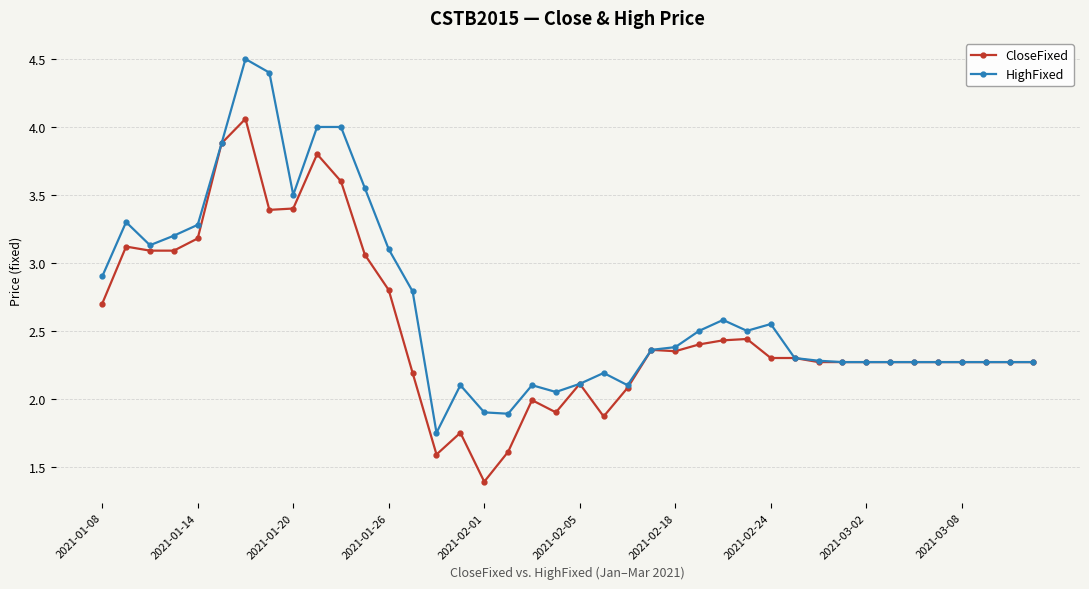

What is the minimum value for CloseFixed?

1.4